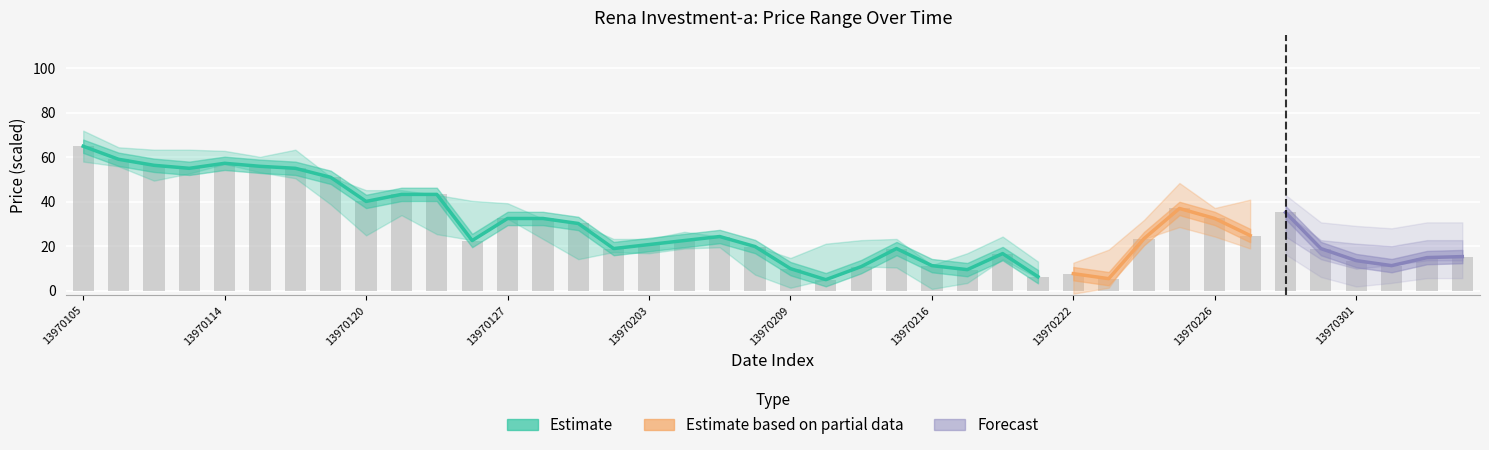

Are the bars grouped side by side (vs. stacked)?

No